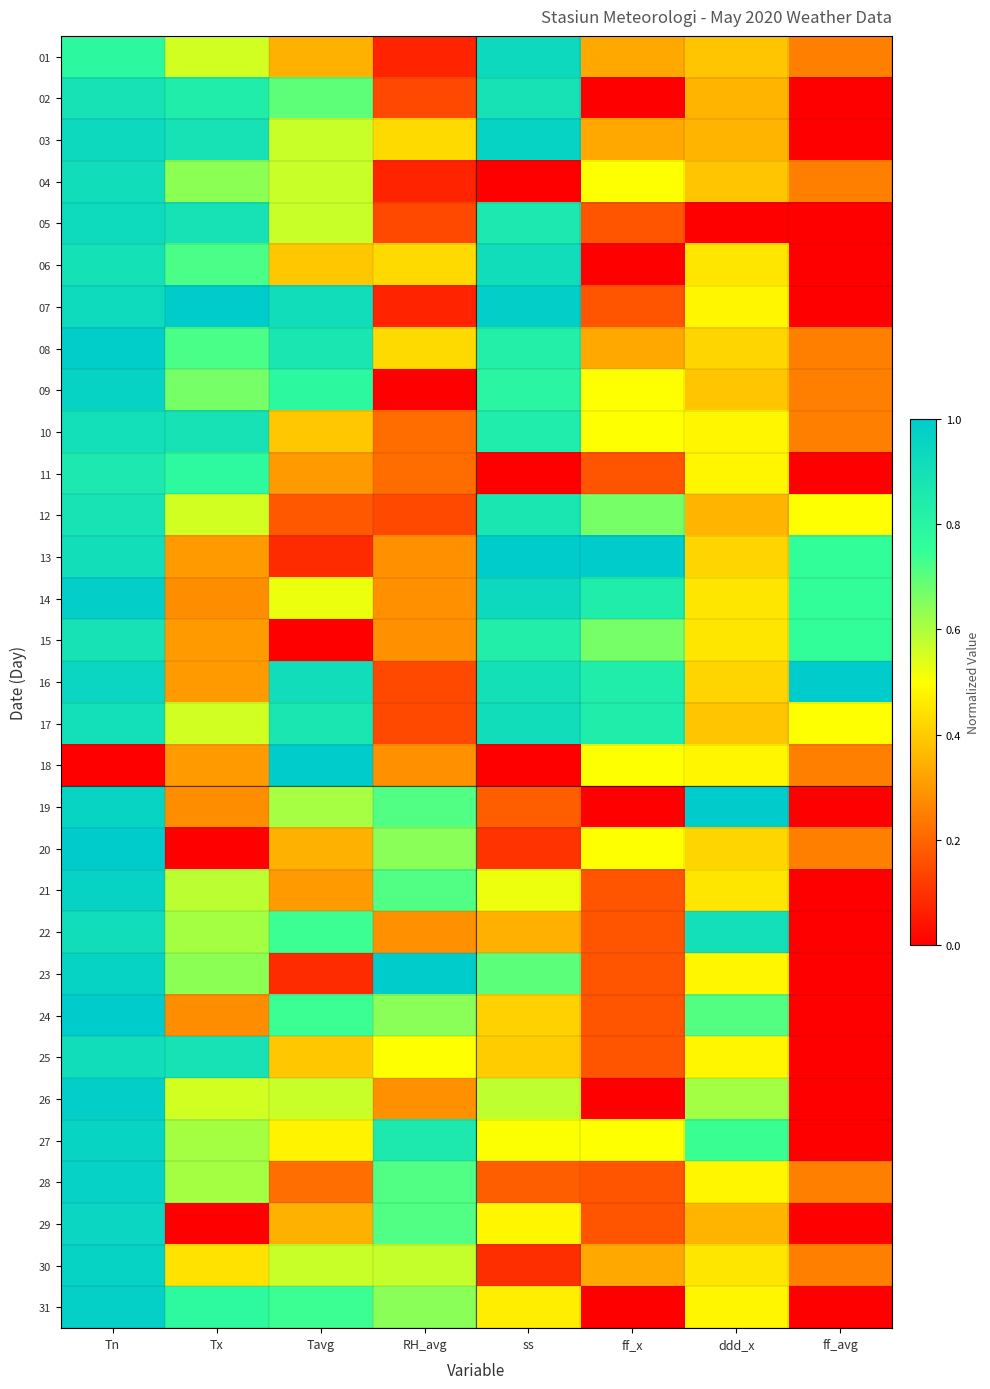

At ss, list the series in order from largest to smallest.

13, 07, 03, 01, 14, 06, 17, 16, 02, 12, 05, 10, 15, 08, 09, 23, 26, 21, 27, 29, 31, 24, 25, 22, 19, 28, 20, 30, 04, 11, 18